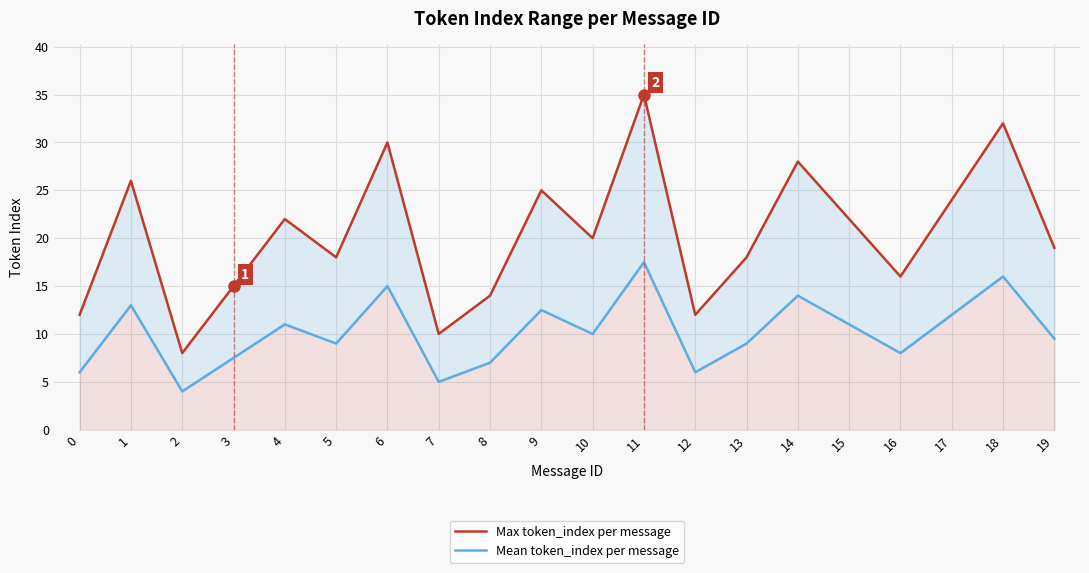

What is the difference between the maximum and second lowest values in the Mean token_index per message series?

12.5